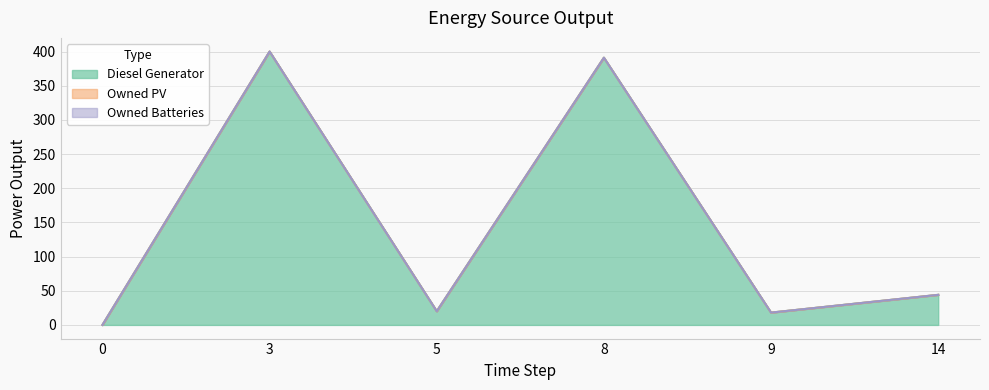

Read the Diesel Generator value at 14, to the nearest 5.

45